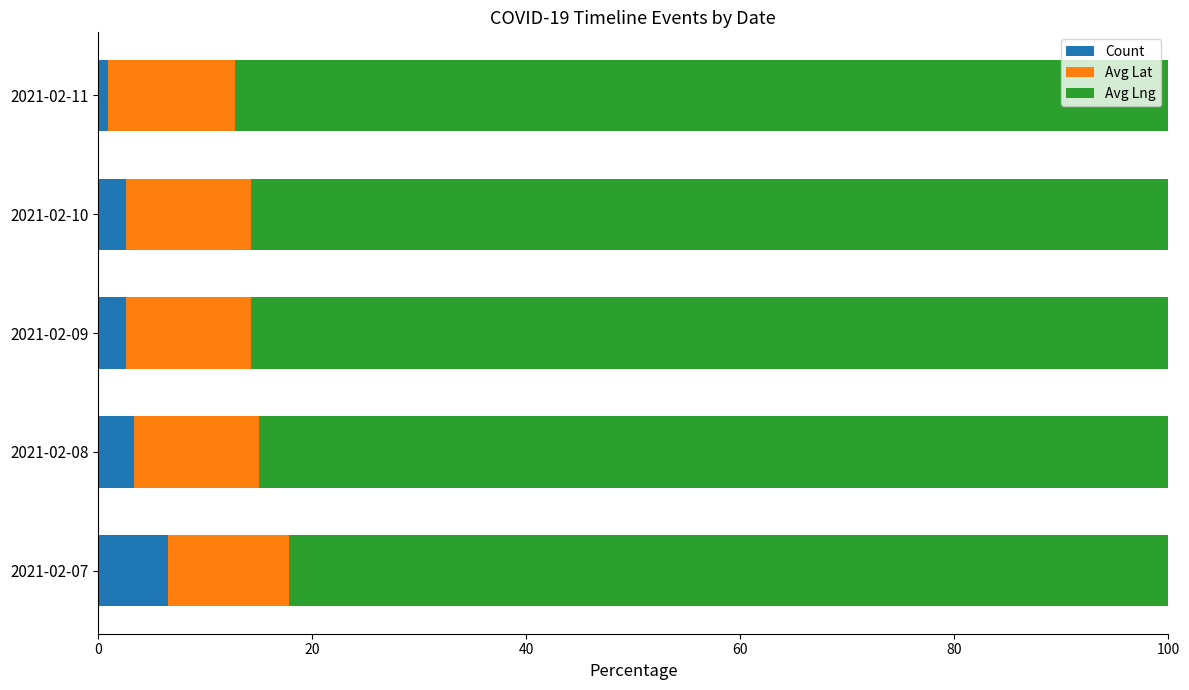

What is the sum of all Count values?

15.9